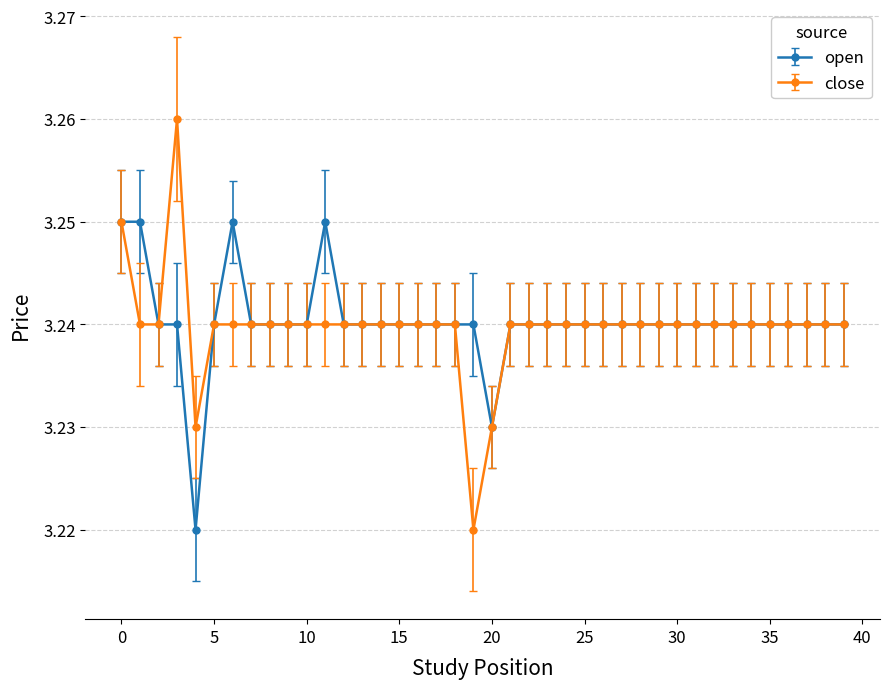

Which series has the widest spread of values?

close